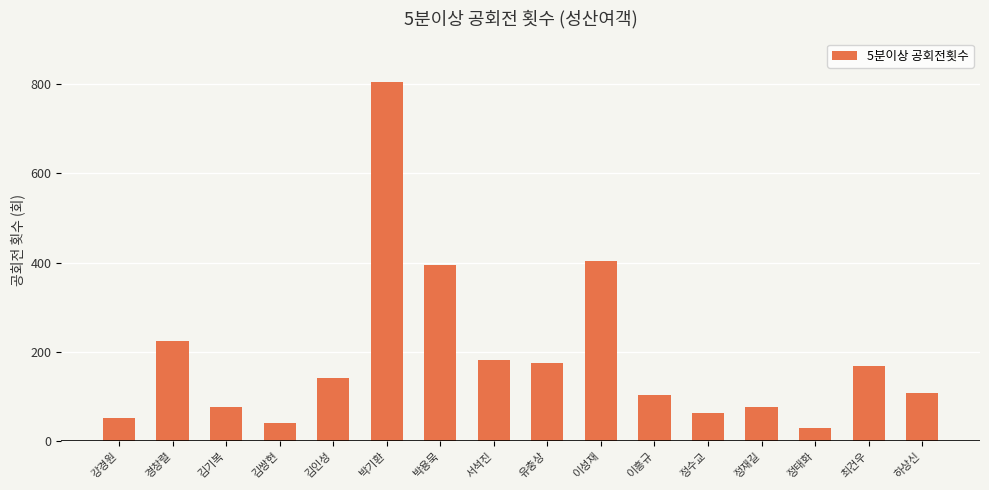

How many distinct data groups are displayed?

1